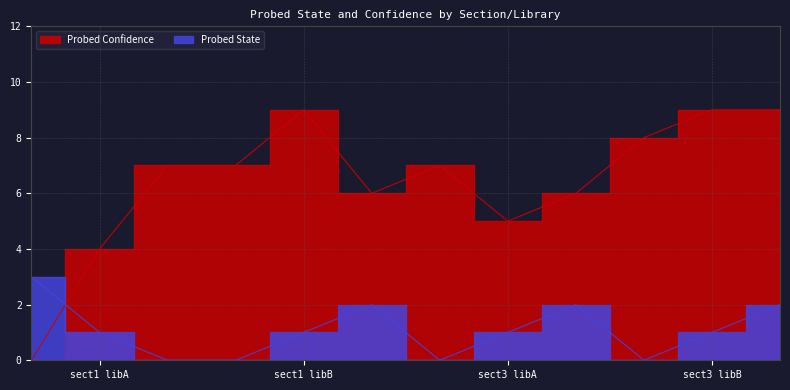

True or false: Probed State has more than 0 points higher than both neighbors.

True